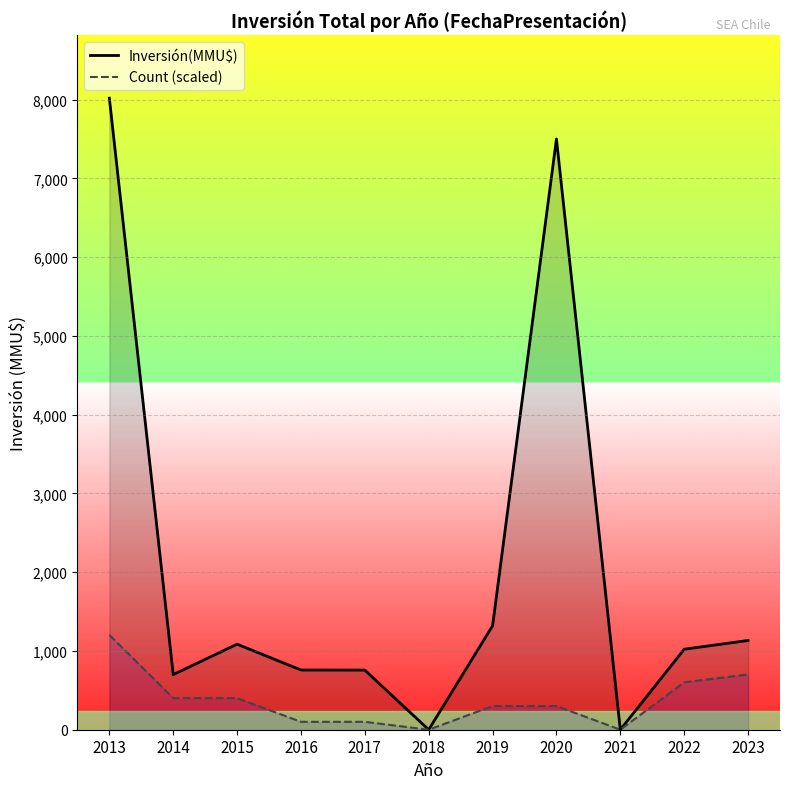

Where is Count (scaled) nearest to the value 601?

2022